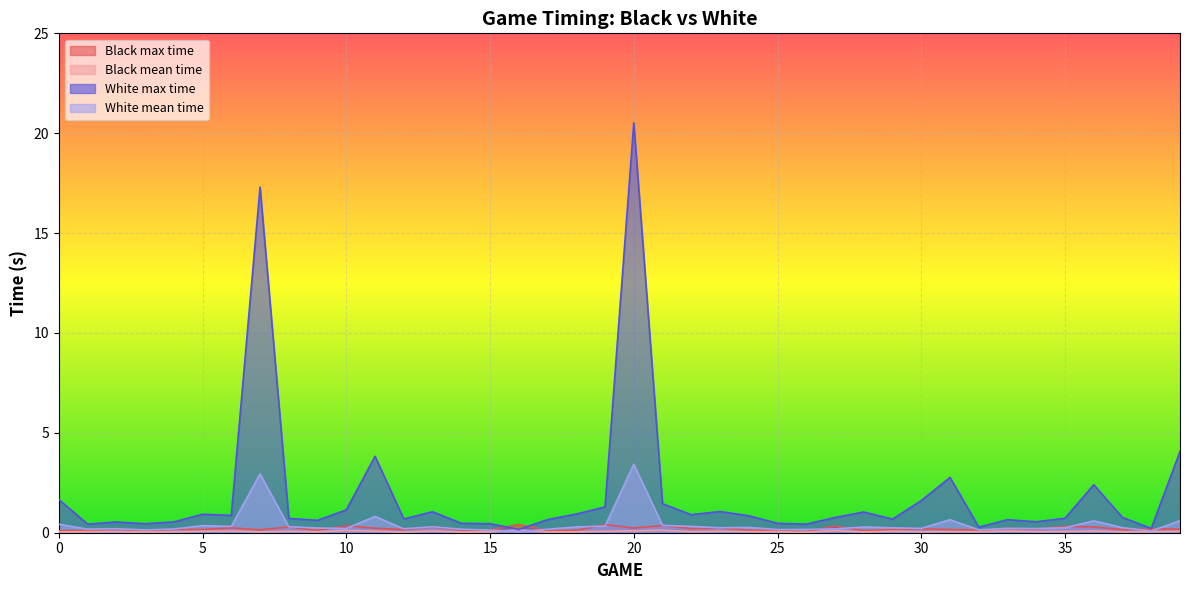

Which series ends up on top after the final intersection of Black mean time and White mean time?

White mean time